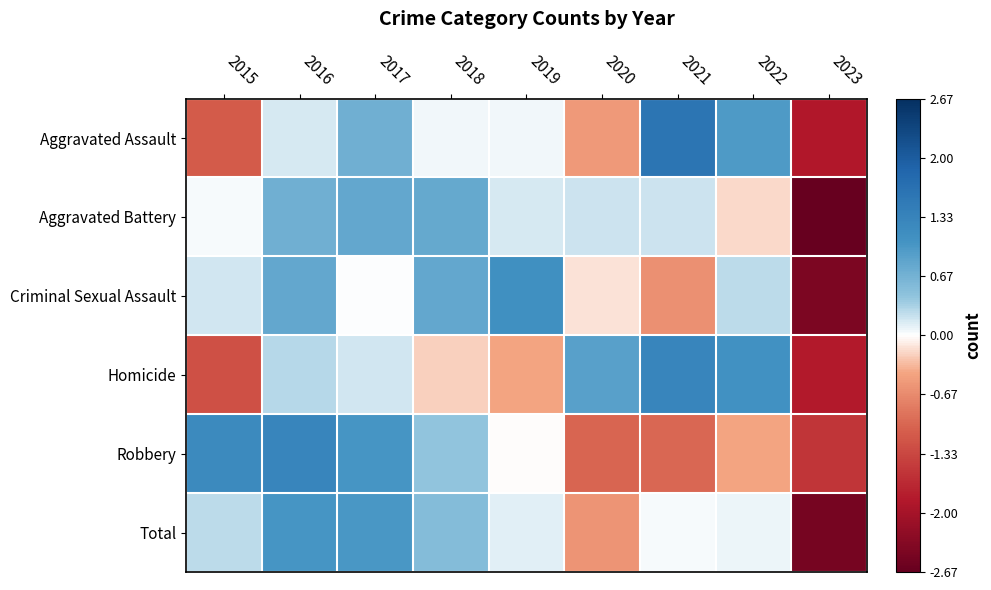

At which category does the chart reach its minimum across all series?

2023